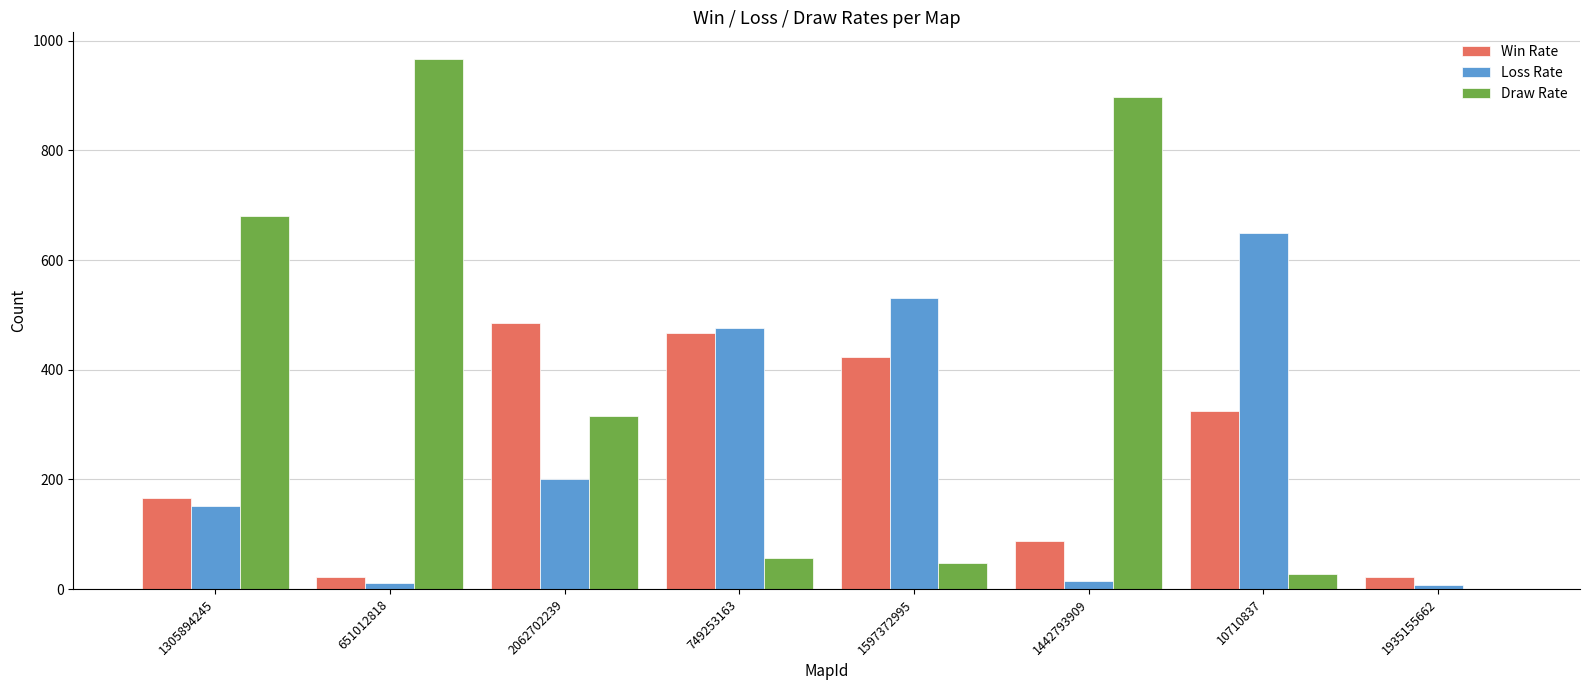

The value of Draw Rate at 1305894245 is 1035. True or false?

False